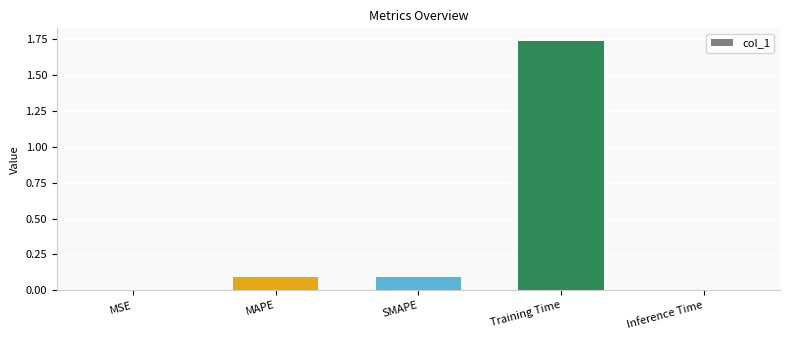

The value at SMAPE is 0.1. True or false?

True